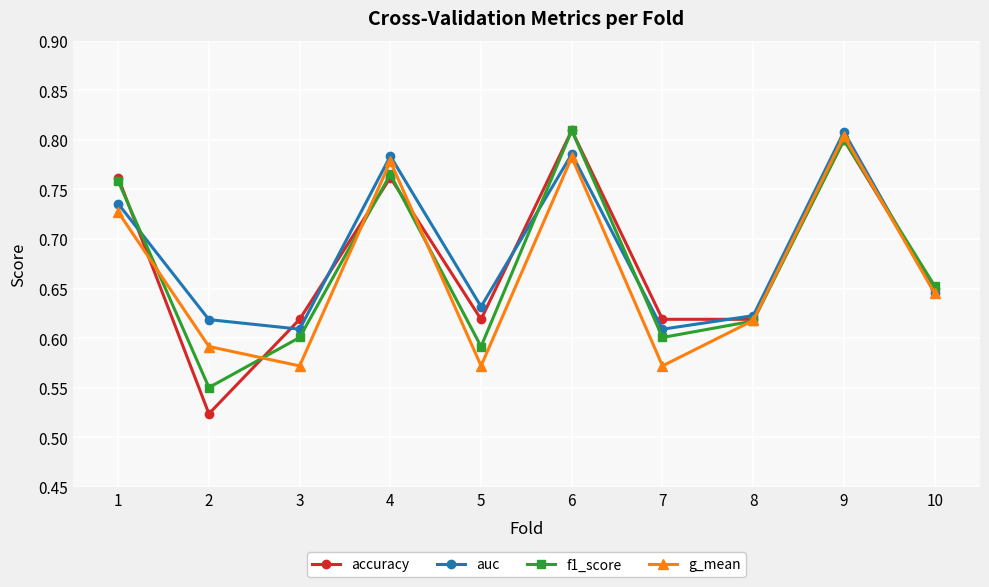

Where do g_mean and f1_score first cross each other?

1 and 2